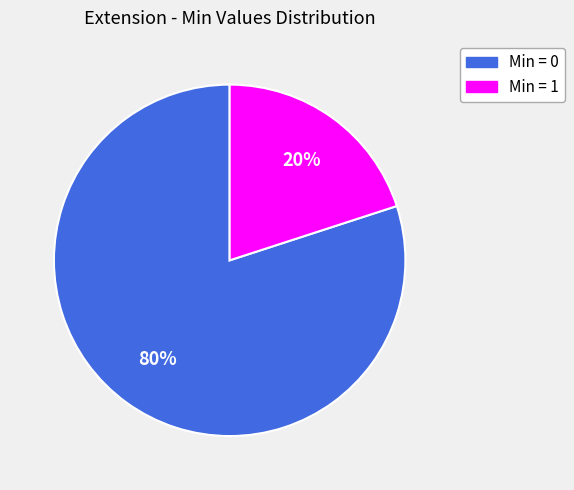

To the nearest percent, what is the difference between the largest and smallest slice percentages?

60%